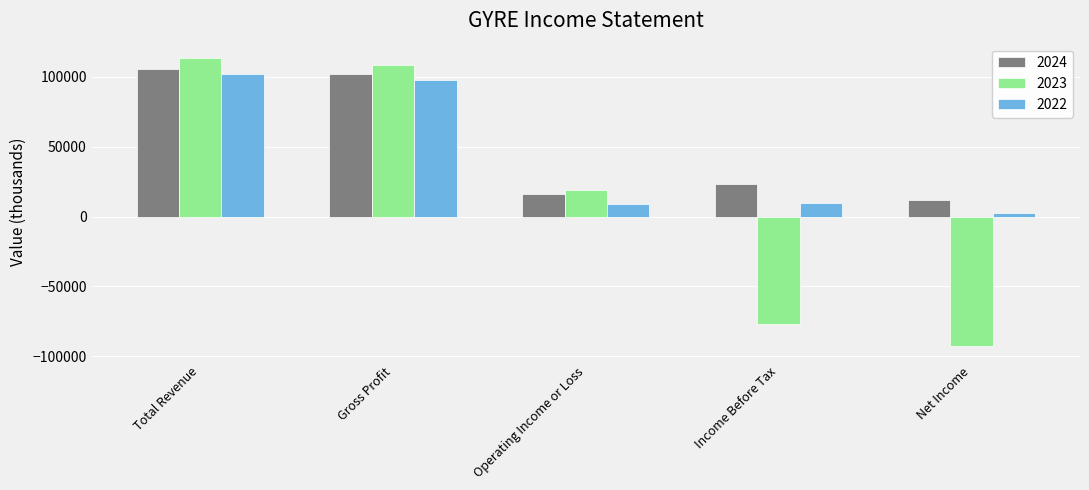

The value of 2023 at Gross Profit is 108800. True or false?

True